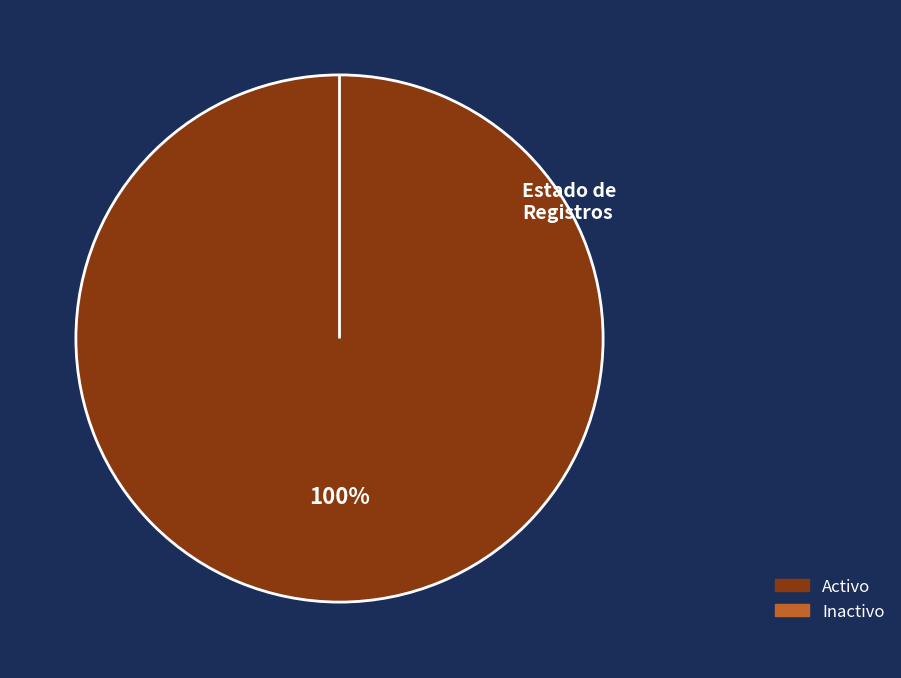

What is the majority slice?

Activo